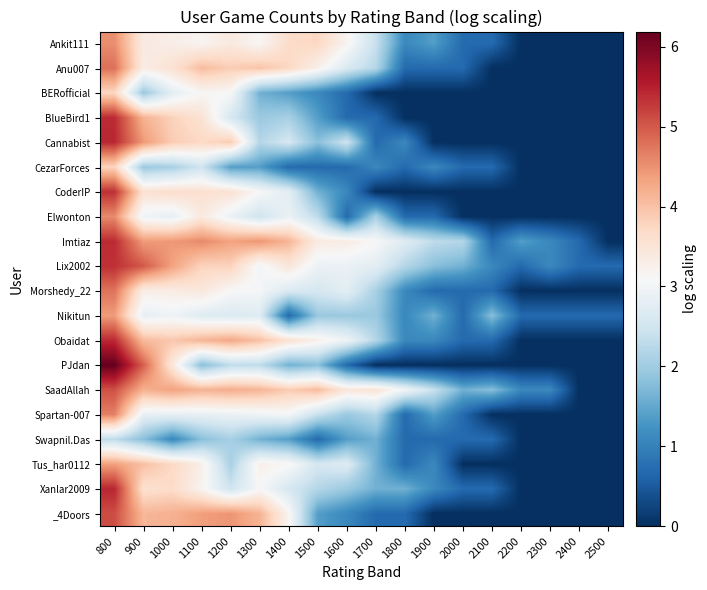

What is the total value across all series at 1900?

18.0